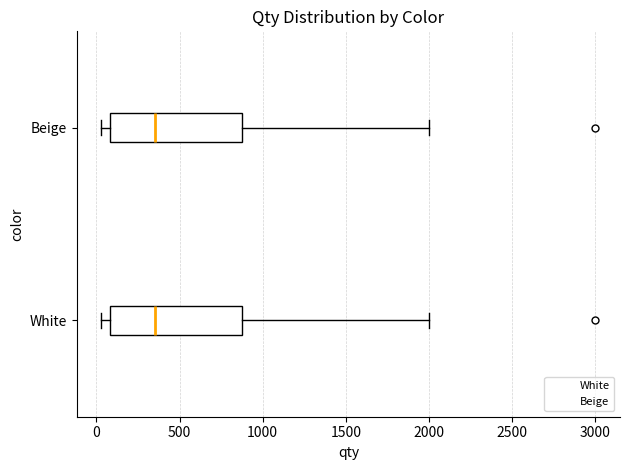

Reading bottom to top, read every box against the x-axis: the position of its median line, the range the box covers, and the ends of its whiskers. The values are not printed on the chart, so give them approximately, as read against the axis.

White: median 350, box 100 to 900, whiskers 50 to 2000
Beige: median 350, box 100 to 900, whiskers 50 to 2000